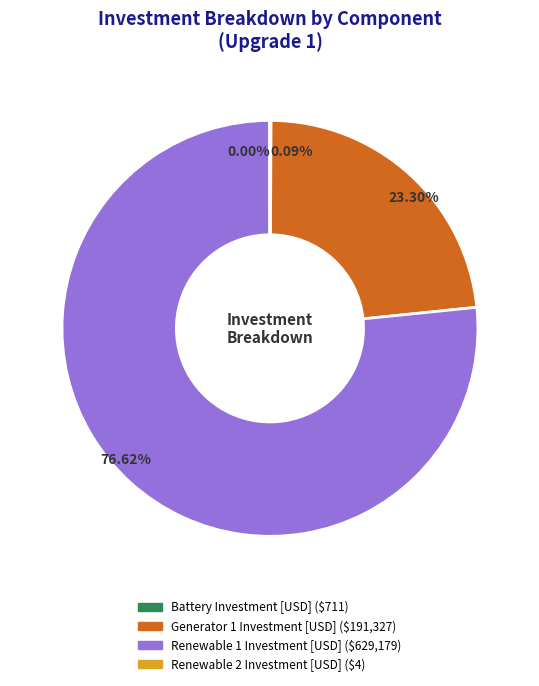

Does any single category account for the majority?

Yes